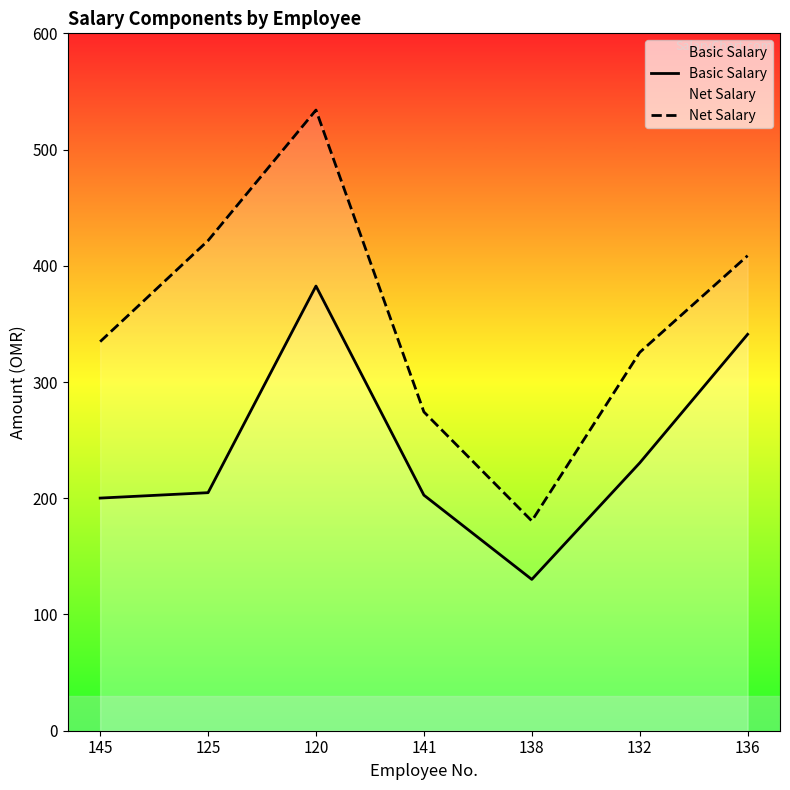

True or false: Net Salary has more than 0 points higher than both neighbors.

True